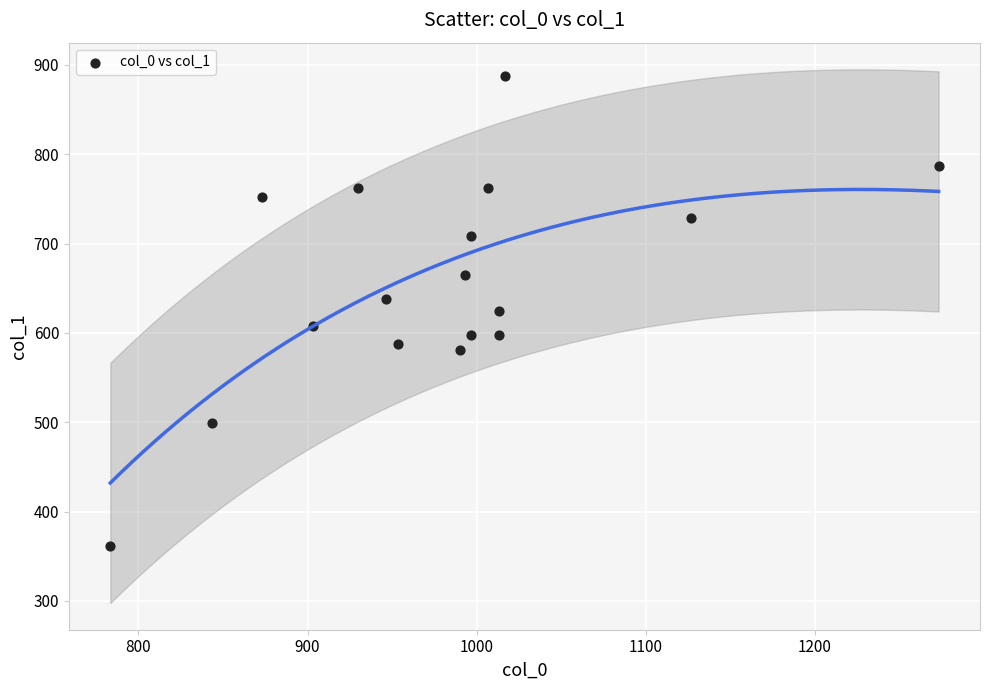

What is the range of X values (max minus min)?

490.0